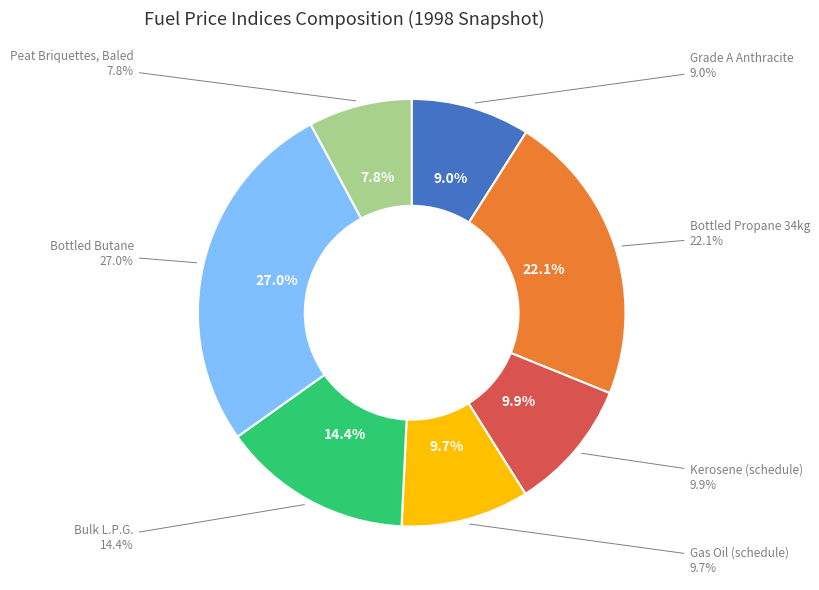

The Peat Briquettes, Baled slice represents 8% of the pie. True or false?

True